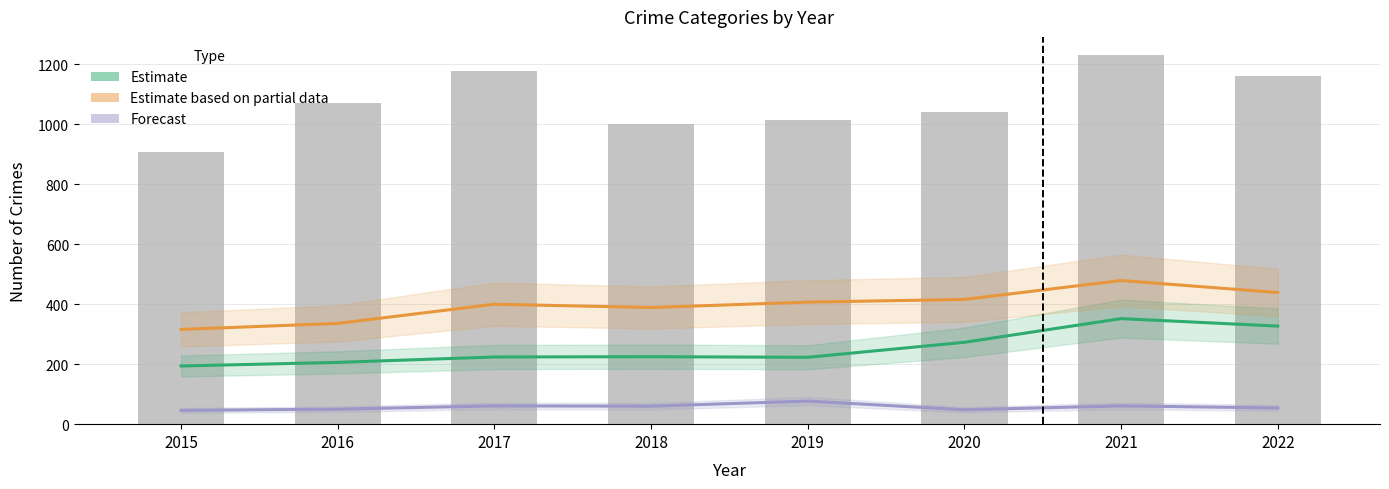

Does the chart contain stacked bars?

No